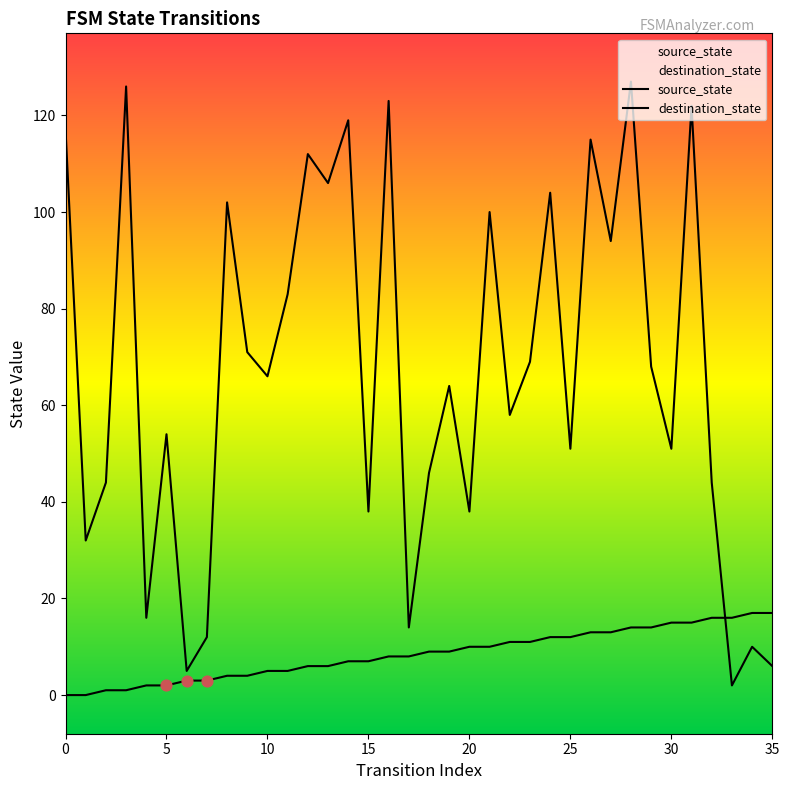

Which series has the largest total across all categories?

destination_state